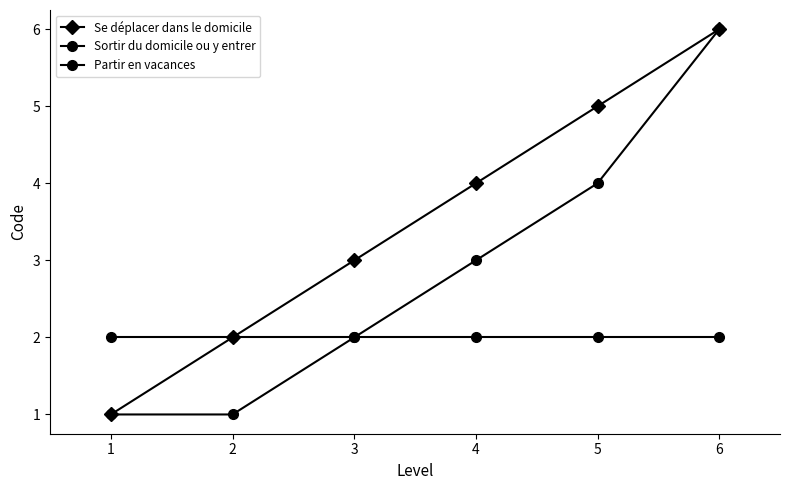

How many Partir en vacances values are between 1 and 4?

5